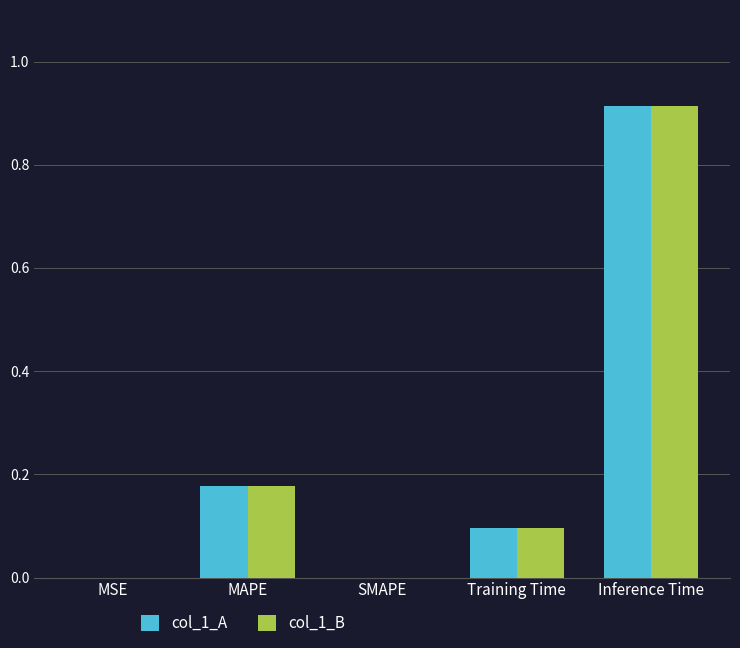

Is the value of col_1_B at MAPE greater than the value of col_1_A at MSE?

Yes